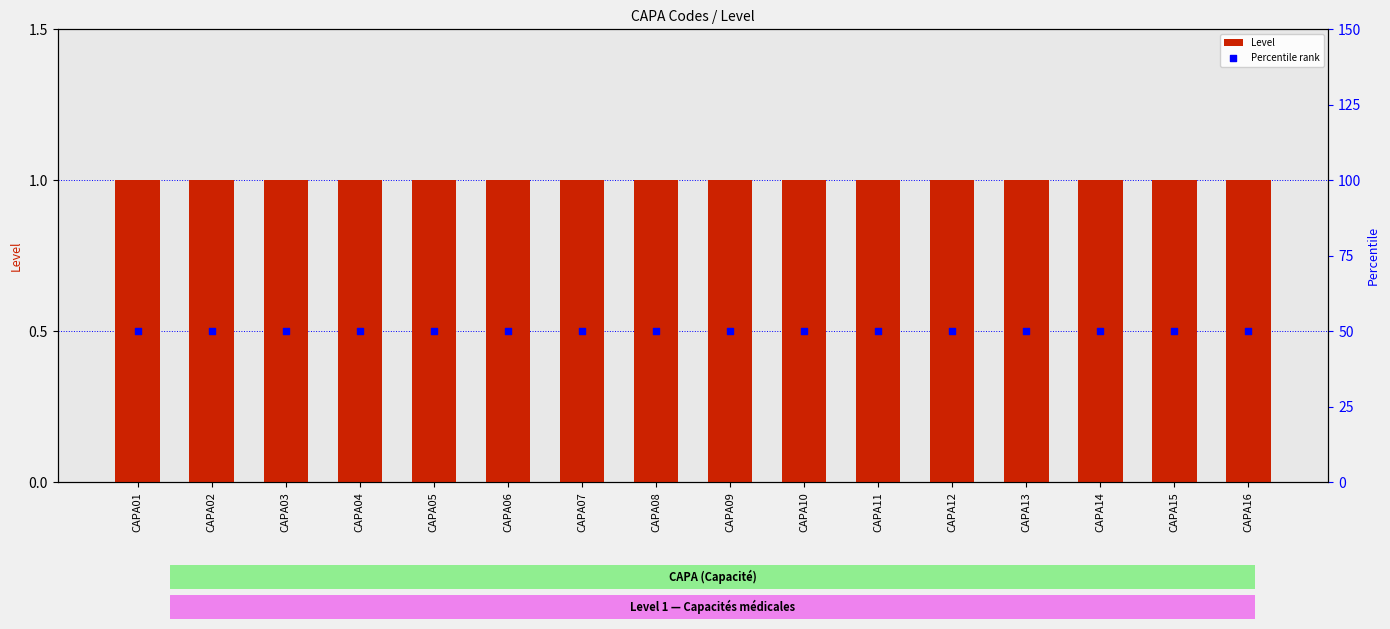

Which series has the widest spread of Y values?

Level